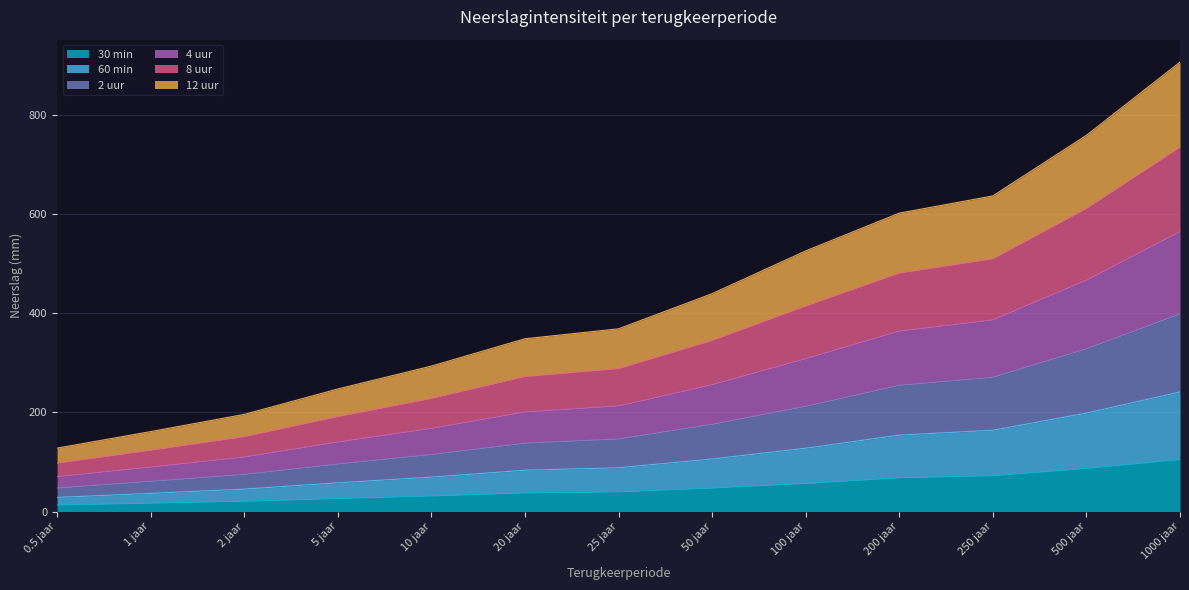

At how many categories does at least one series exceed 257?

9